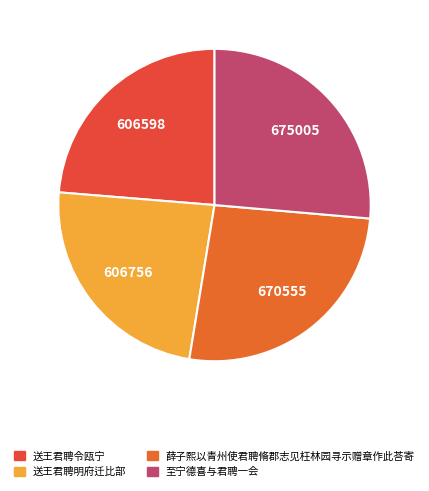

Which has a higher value, 送王君聘令瓯宁 or 薛子熙以青州使君聘脩郡志见枉林园寻示赠章作此荅寄?

薛子熙以青州使君聘脩郡志见枉林园寻示赠章作此荅寄